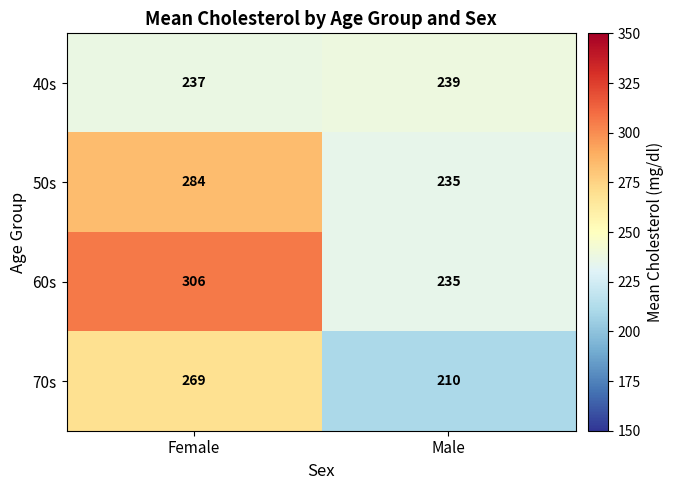

What is the difference between the 50s values at Female and Male?

49